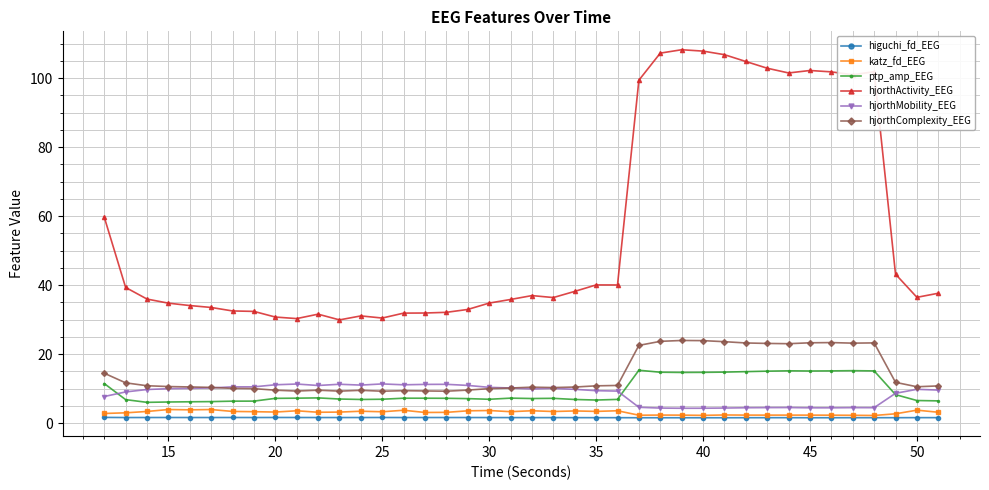

What is the sum of all hjorthComplexity_EEG values?

567.8